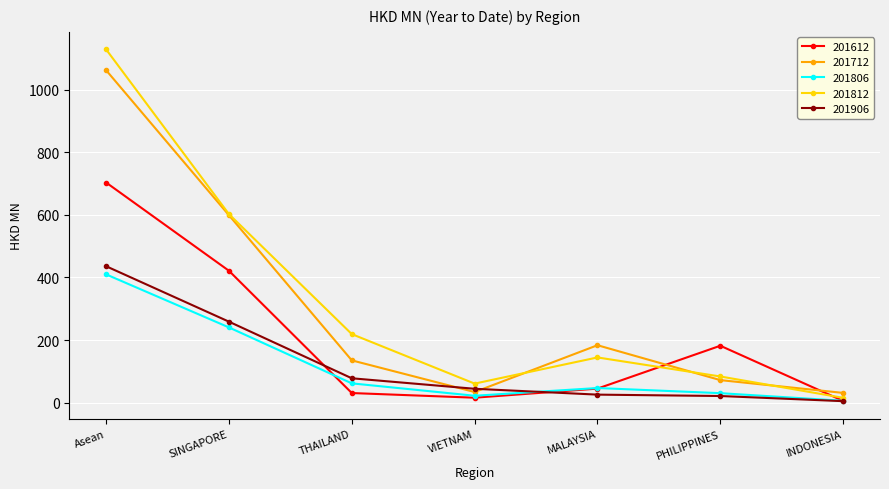

True or false: 201806 has more than 2 interior local peaks.

False